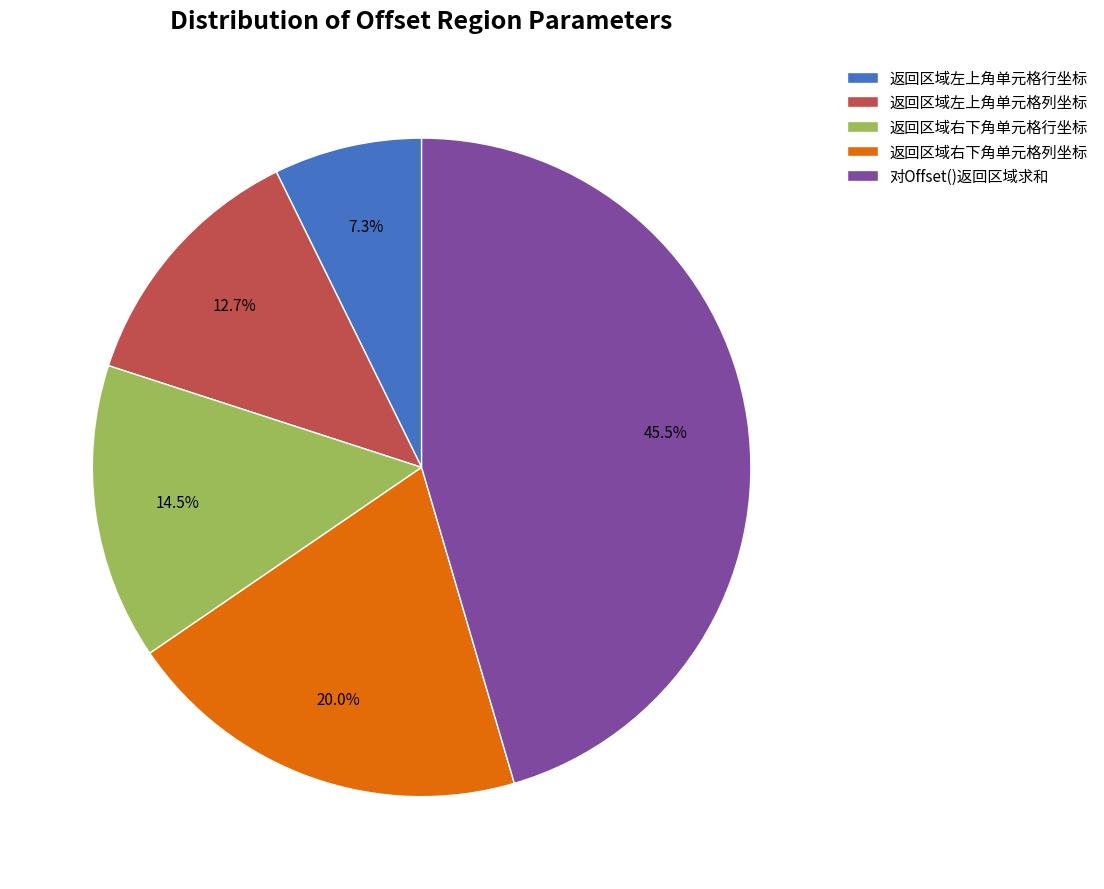

Rank the categories by value from lowest to highest.

返回区域左上角单元格行坐标, 返回区域左上角单元格列坐标, 返回区域右下角单元格行坐标, 返回区域右下角单元格列坐标, 对Offset()返回区域求和